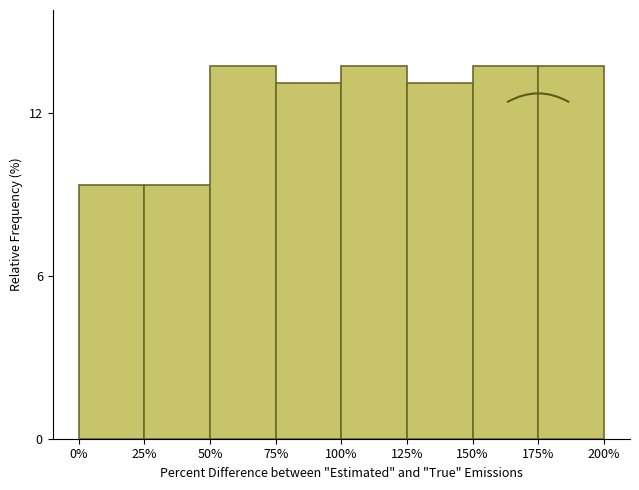

Reading left to right, list all the values displayed in this chart.

0%=9.4	25%=9.4	50%=13.8	75%=13.1	100%=13.8	125%=13.1	150%=13.8	175%=13.8